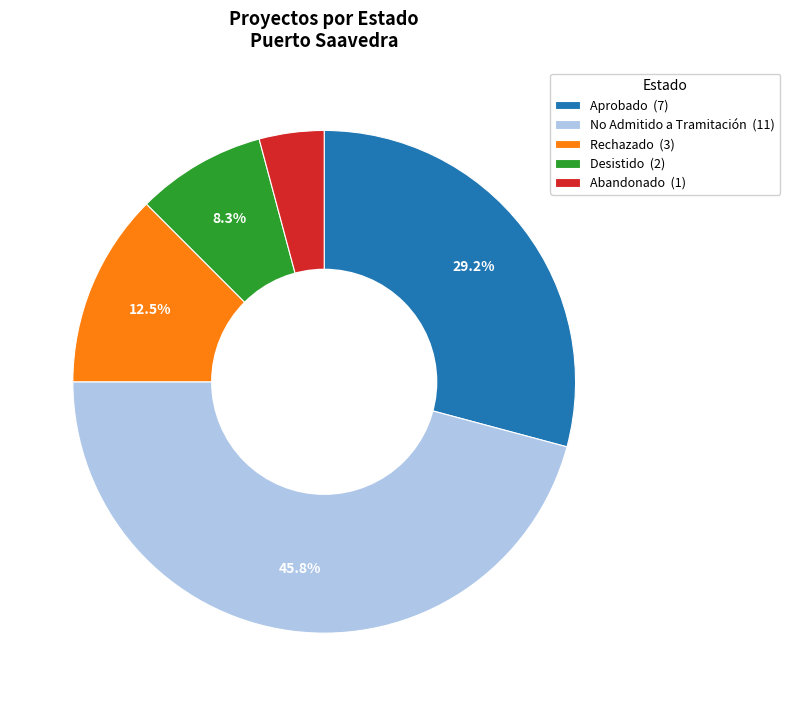

To the nearest percent, what is the average slice percentage?

20%